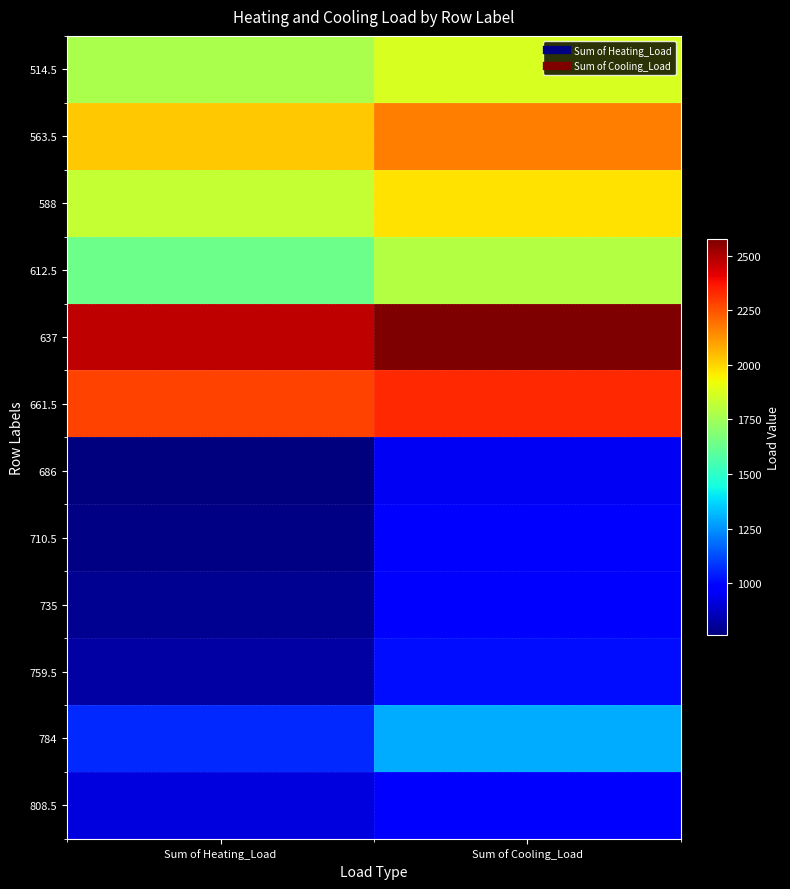

Which series changed the most between Sum of Heating_Load and Sum of Cooling_Load?

784